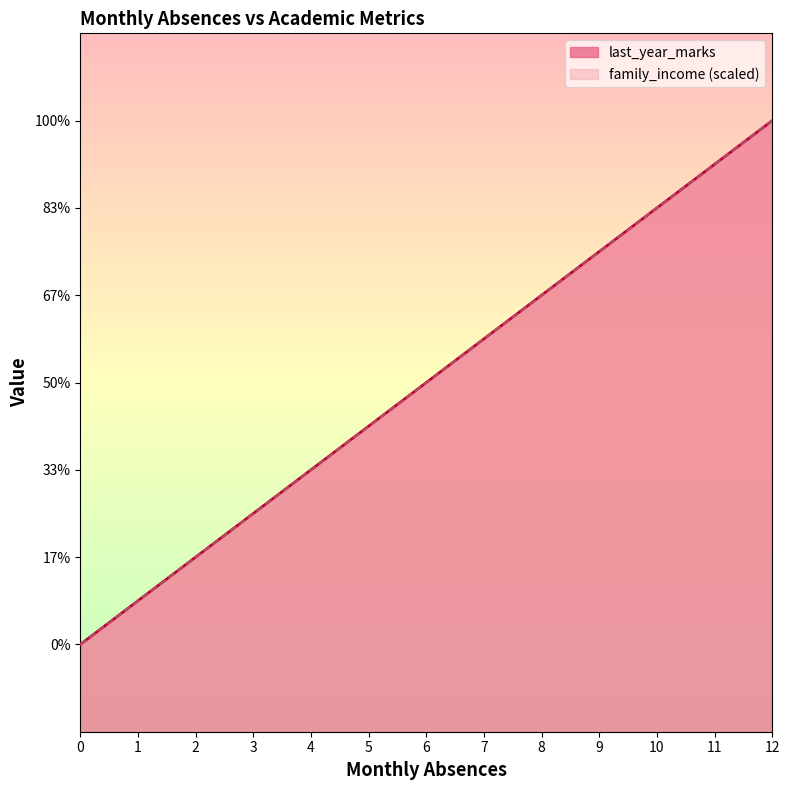

What is the difference between the family_income values at 2 and 4?

2